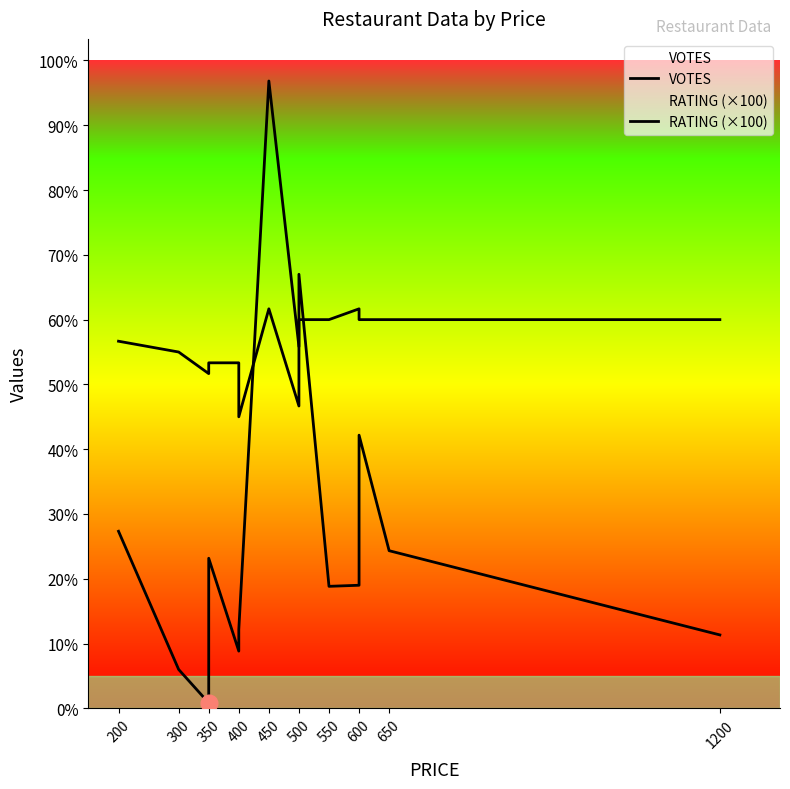

Is this an area chart (filled region under the line)?

No